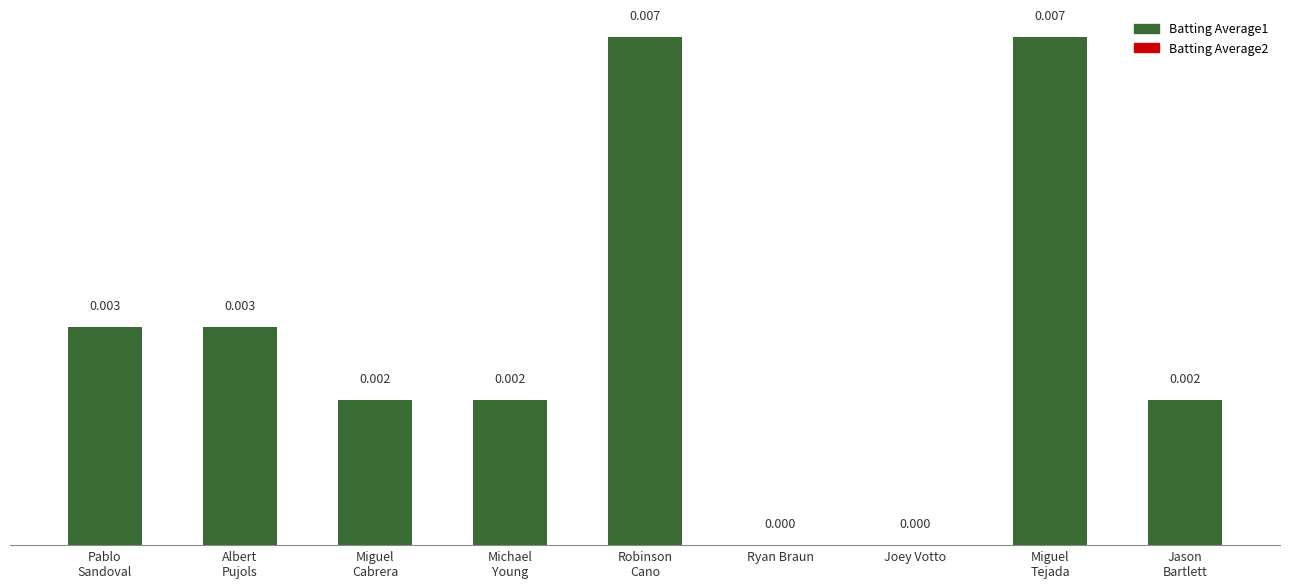

List the labels in order of value, largest first.

Robinson
Cano, Miguel
Tejada, Pablo
Sandoval, Albert
Pujols, Miguel
Cabrera, Michael
Young, Jason
Bartlett, Ryan Braun, Joey Votto